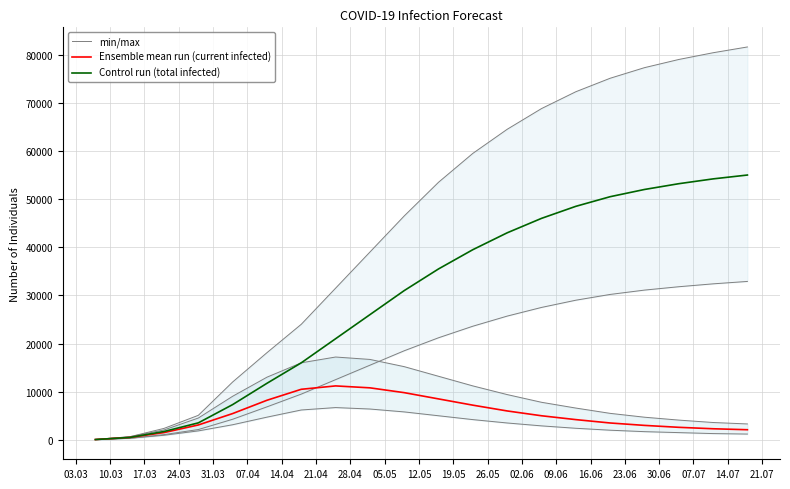

What is the maximum value for Control run (total infected)?

55000